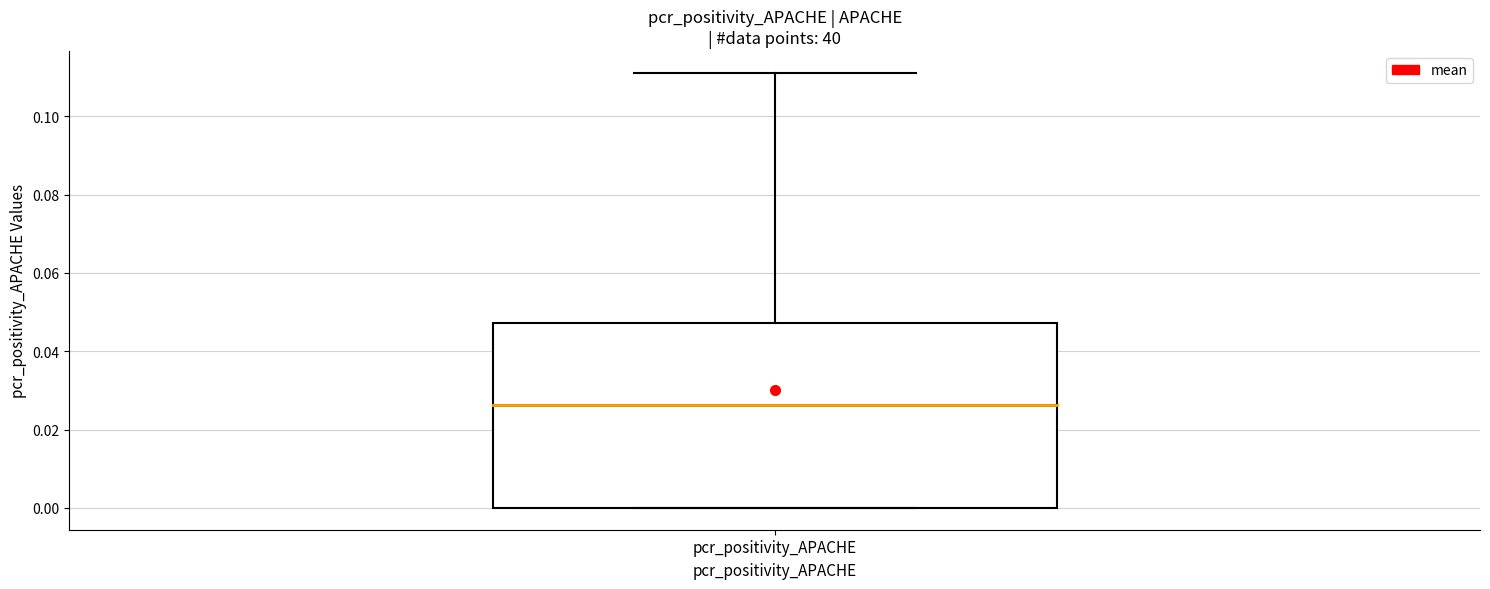

Transcribe this box plot: give where the median line is, the range the box spans, and where the two whiskers end, as read against the y-axis. The values are not printed on the chart, so give them approximately, as read against the axis.

median 0.026, box 0.000 to 0.048, whiskers 0.000 to 0.112